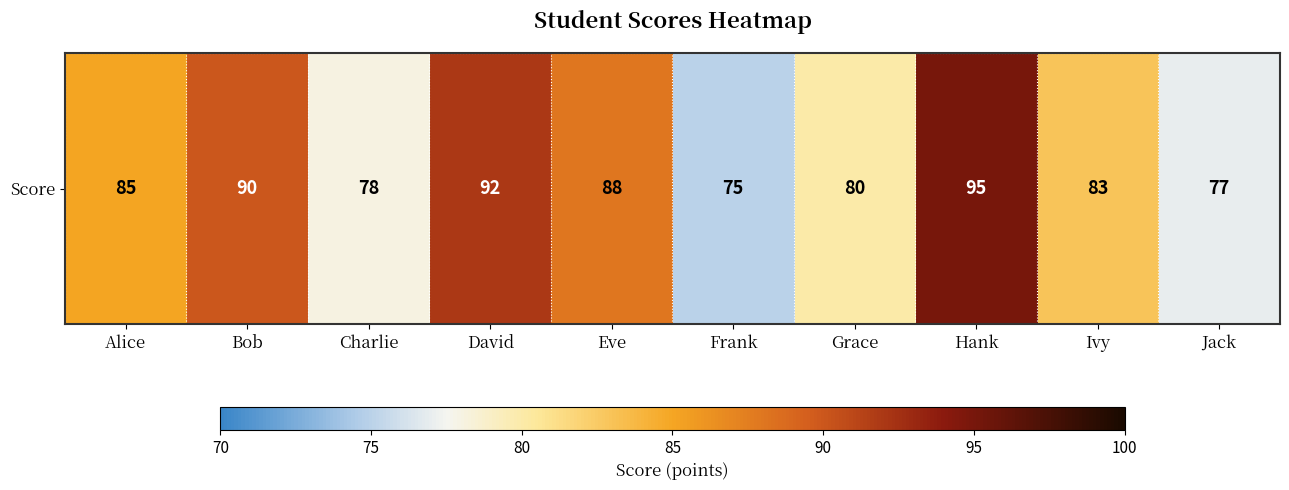

Which label corresponds to the smallest value in the chart?

Frank